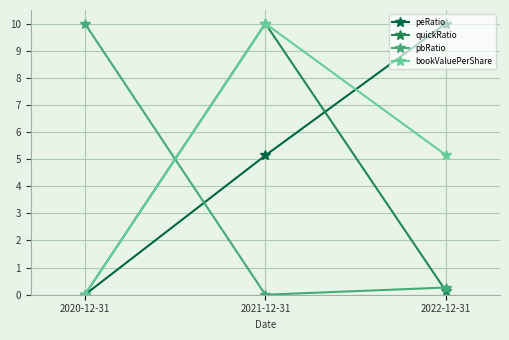

List the labels in order of bookValuePerShare value, smallest first.

2020-12-31, 2022-12-31, 2021-12-31